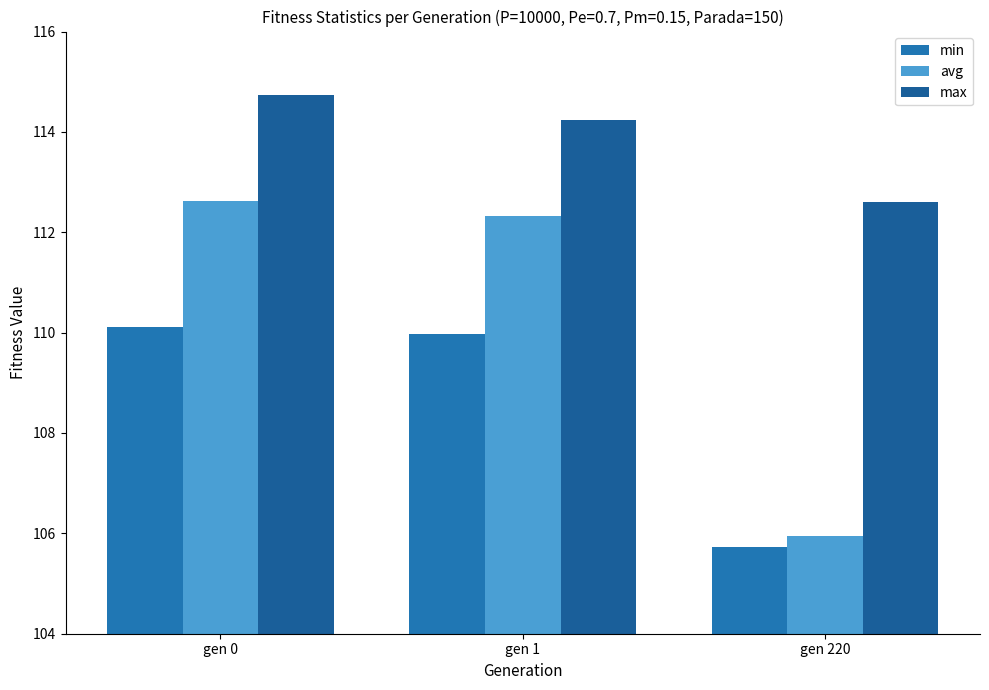

What is the value of the avg bar at the 2nd from the left?

112.3